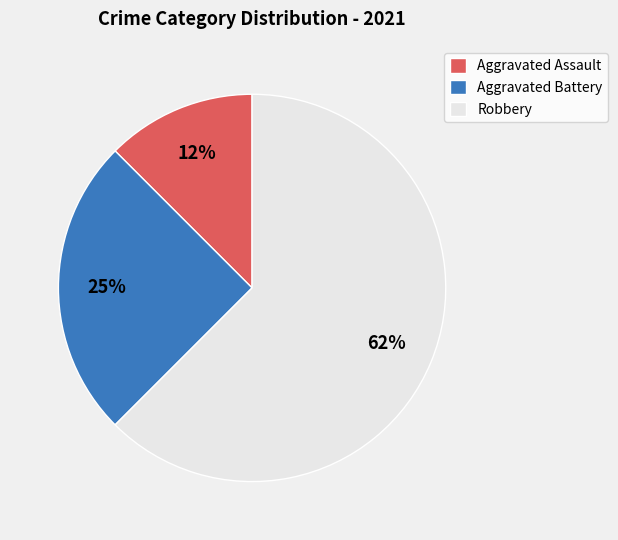

Is Robbery the majority of the pie?

Yes